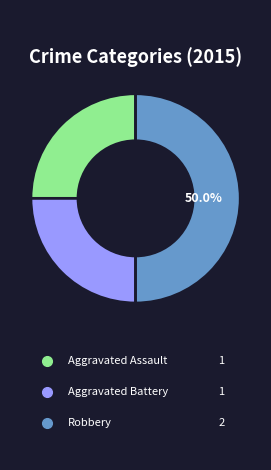

What is the ratio of the value at Aggravated Battery to the value at Aggravated Assault?

1.0